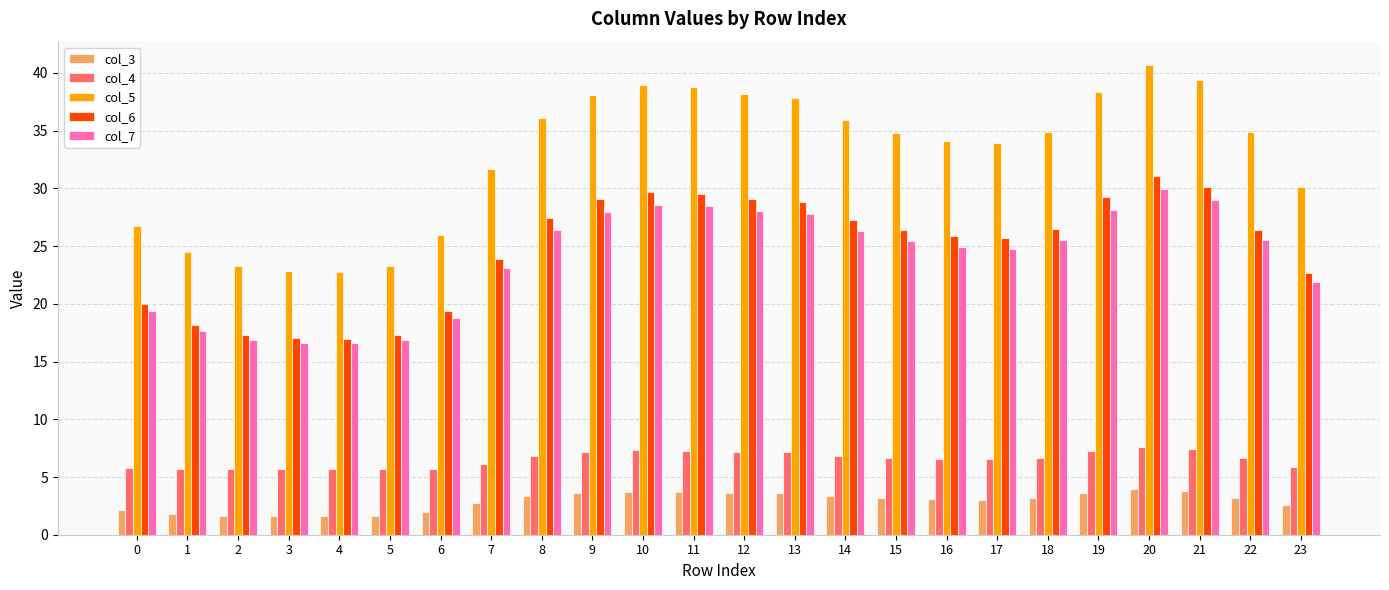

At which label is col_7 closest to 23?

7